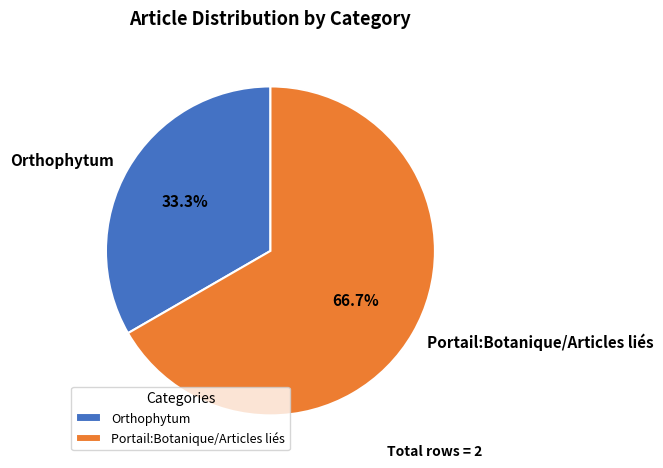

Is the sum of Orthophytum and Portail:Botanique/Articles liés greater than half?

Yes